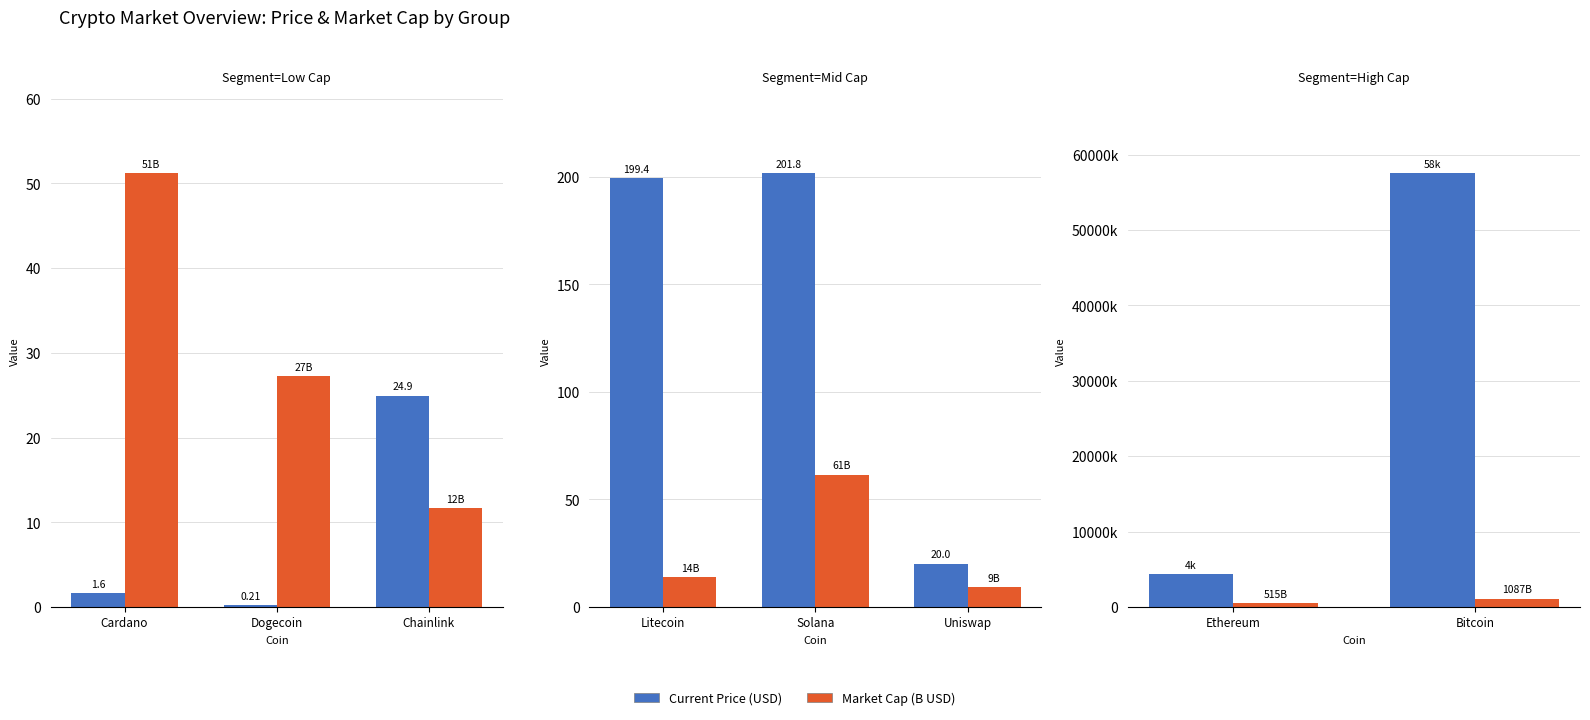

Rank the series by their average value, from lowest to highest.

Market Cap (B USD), Current Price (USD)